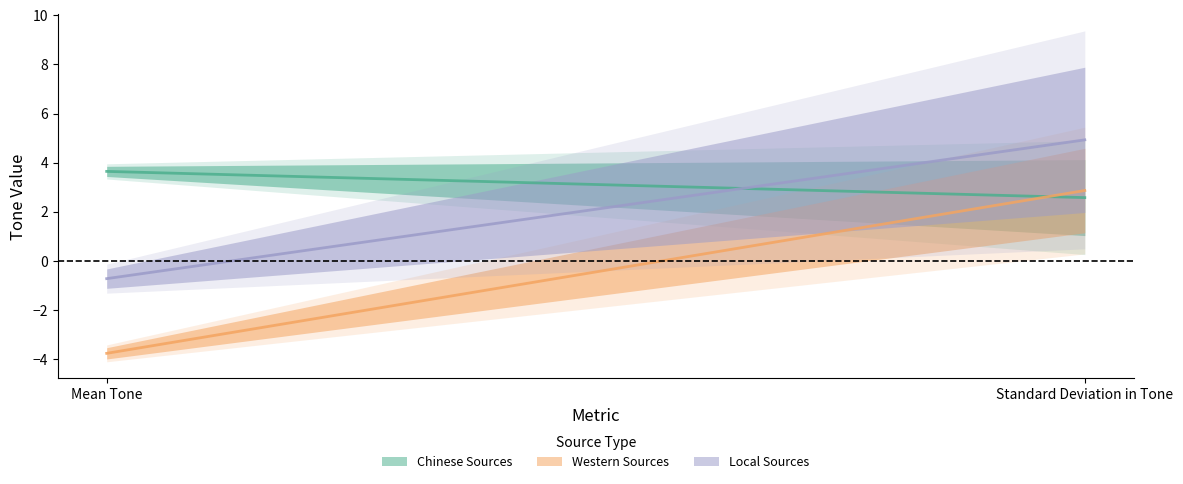

What is the smallest value displayed?

-3.8